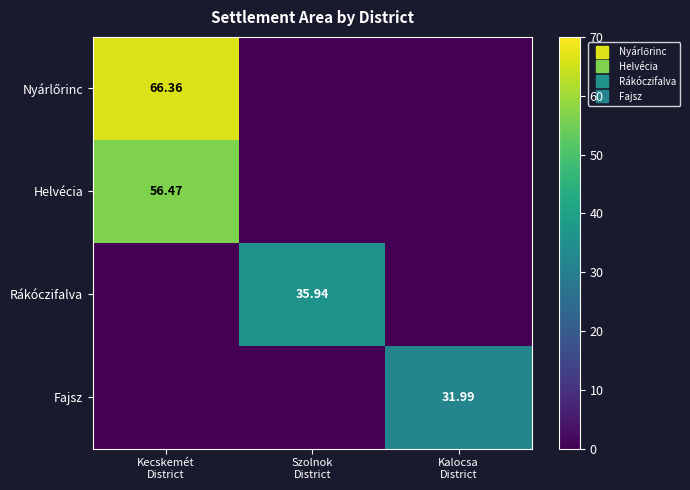

What is the spread (max minus min) of values at Kalocsa
District?

32.0